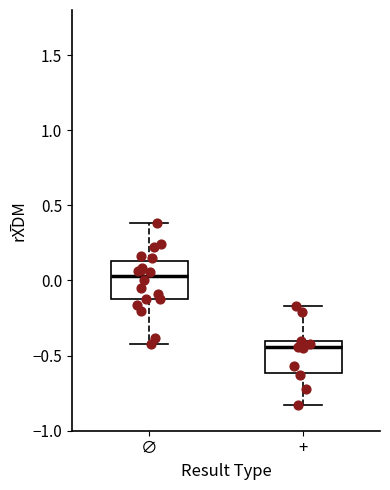

Reading left to right, transcribe this box plot: for each box, give where its median line is, the range the box spans, and where its two whiskers end, as read against the y-axis. The values are not printed on the chart, so give them approximately, as read against the axis.

∅: median 0.05, box -0.10 to 0.15, whiskers -0.40 to 0.40
+: median -0.45, box -0.60 to -0.40, whiskers -0.85 to -0.15